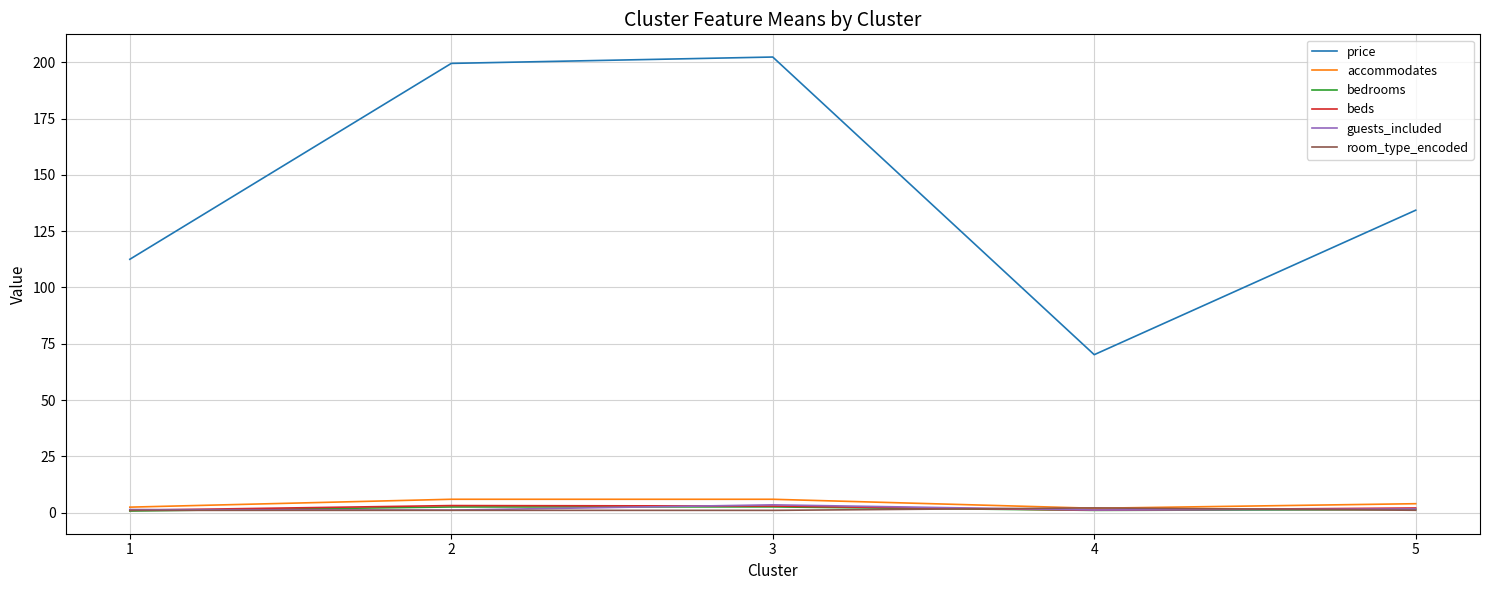

Does the chart display data point markers on the line(s)?

No